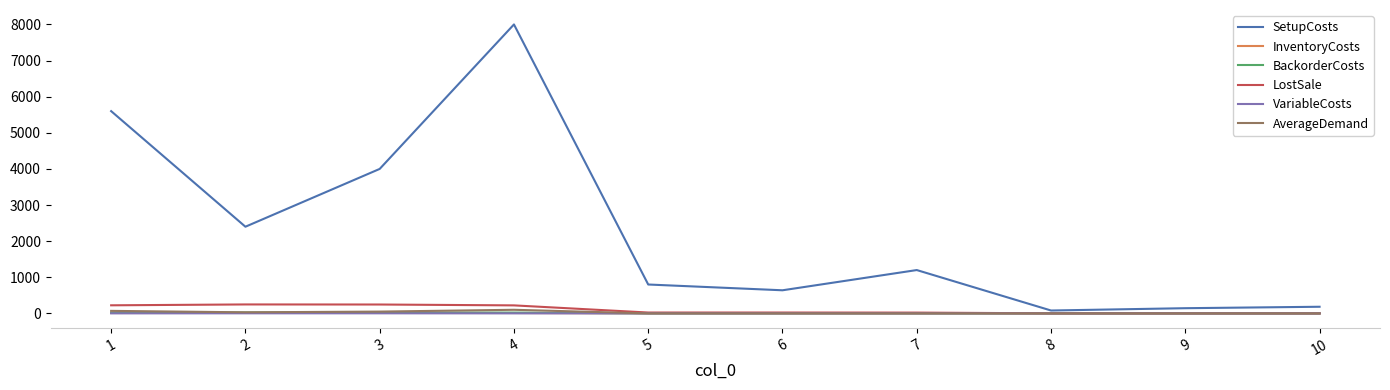

The value of SetupCosts at 1 is 5600.0. True or false?

True